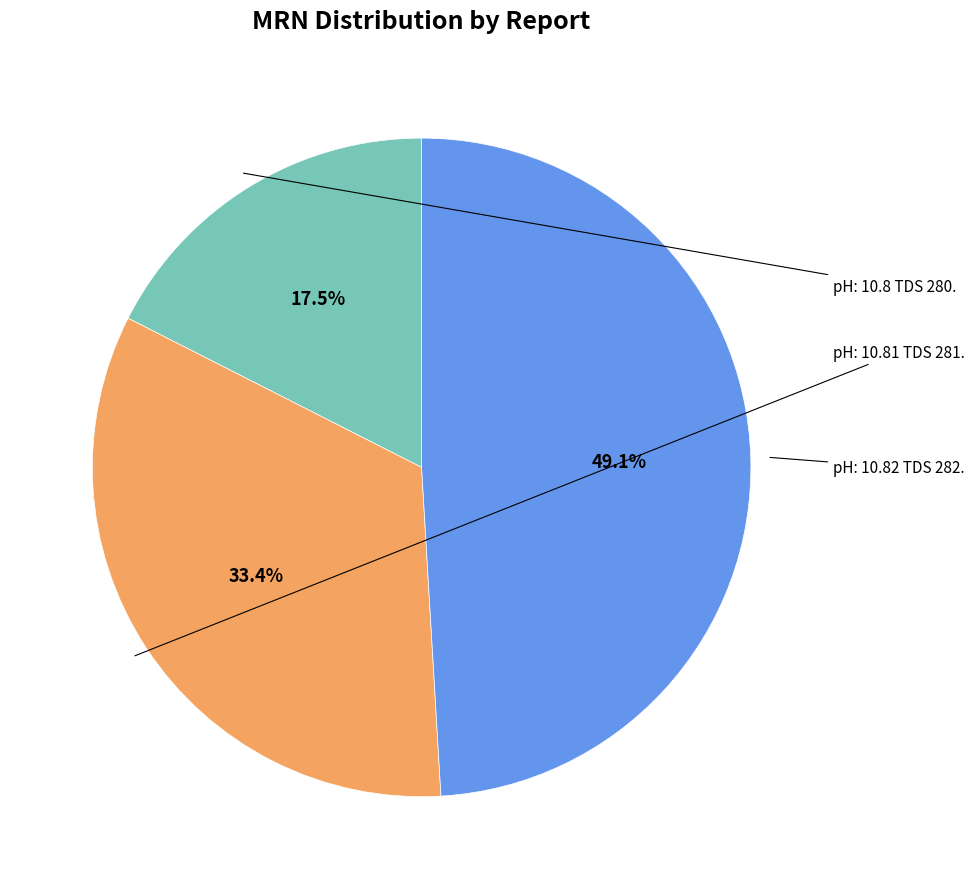

To the nearest percent, what is the difference between the pH: 10.81 TDS 281. and pH: 10.8 TDS 280. slice percentages?

16%